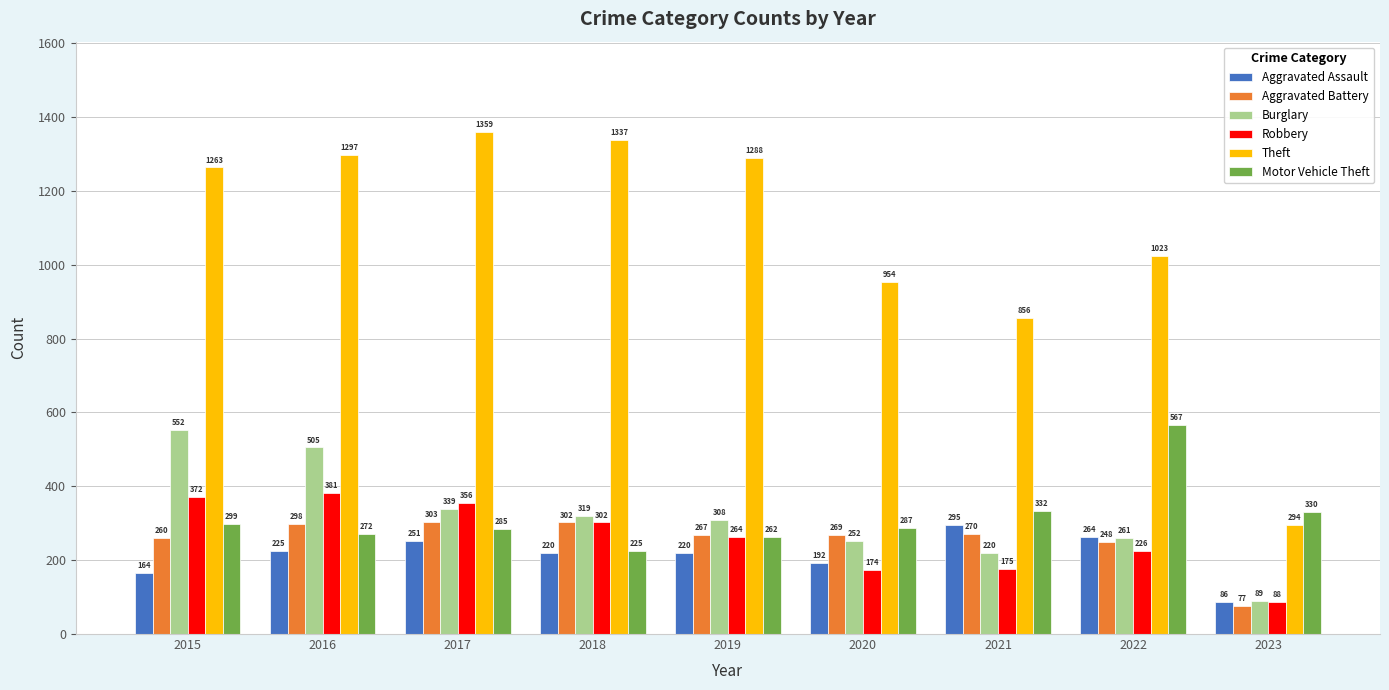

At which label does Burglary reach its minimum?

2023